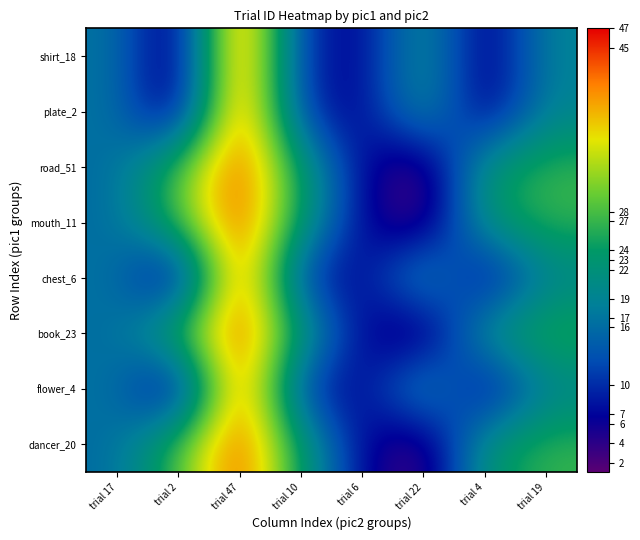

What is the maximum value shown in the chart?

47